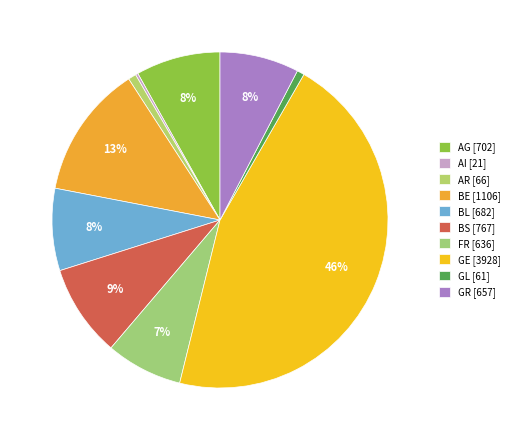

Is AG the majority of the pie?

No